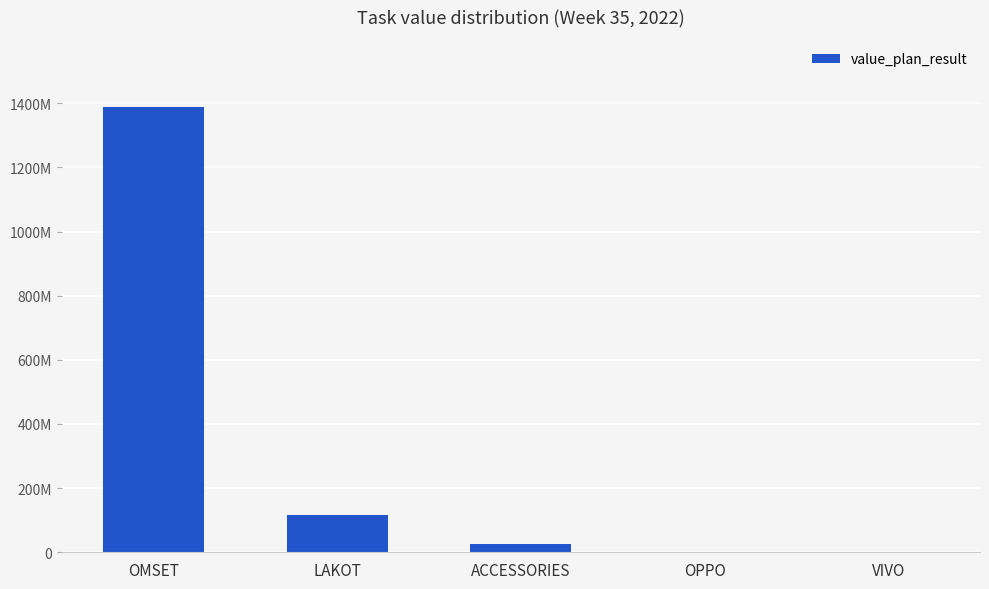

Rank the categories by value from lowest to highest.

VIVO, OPPO, ACCESSORIES, LAKOT, OMSET